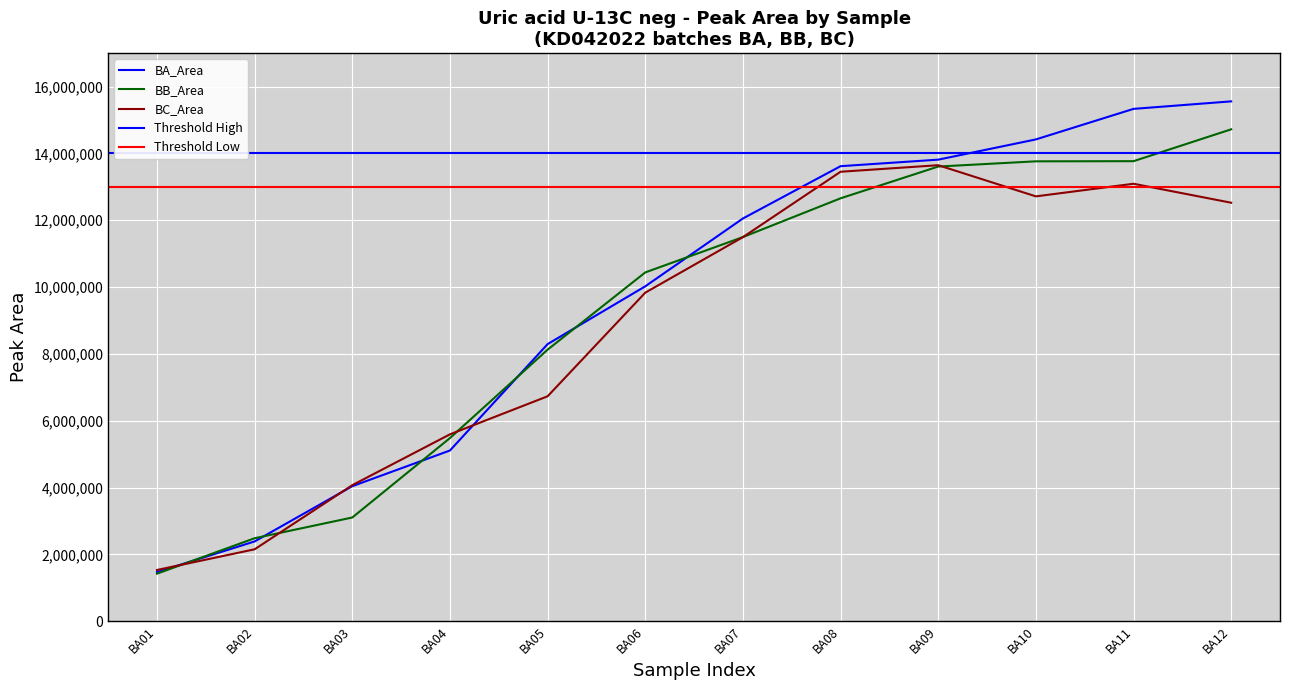

Where is BB_Area nearest to the value 8072212?

BA05